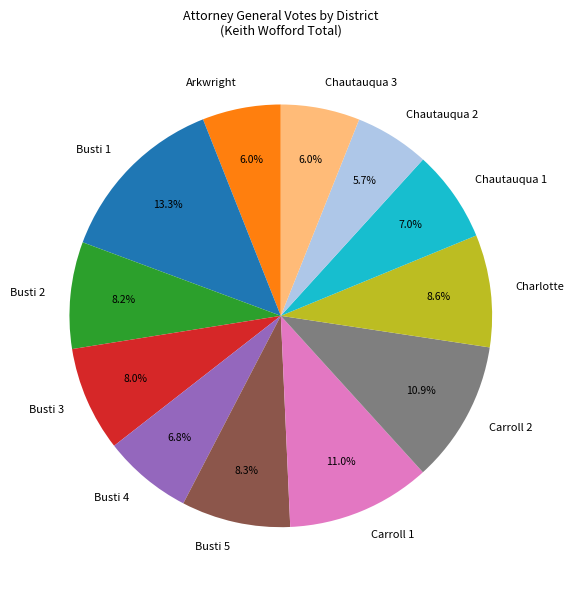

What is the ratio of the value at Busti 4 to the value at Carroll 1?

0.6